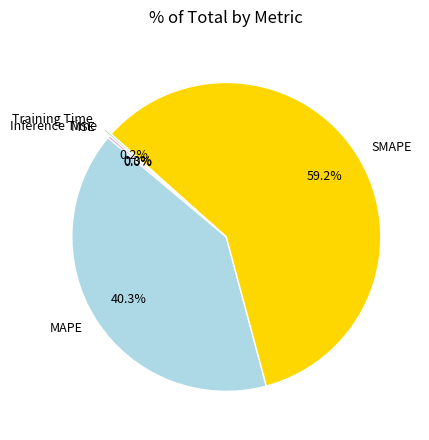

Between MAPE and SMAPE, which is larger?

SMAPE